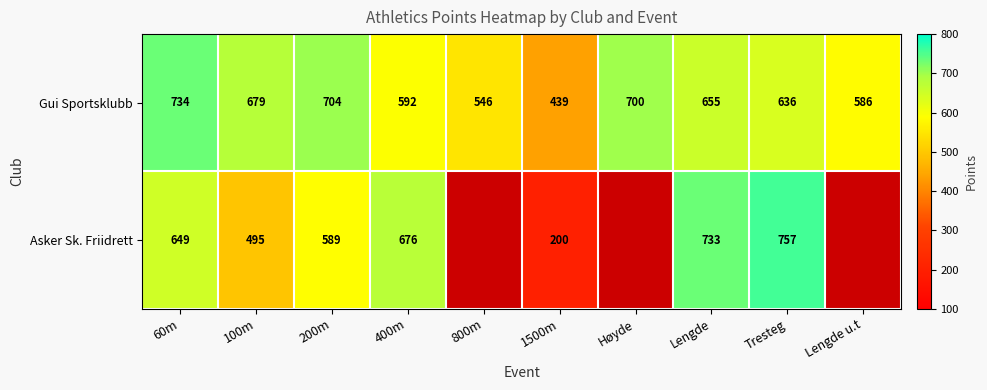

What value does the Gui Sportsklubb series have at 200m?

704